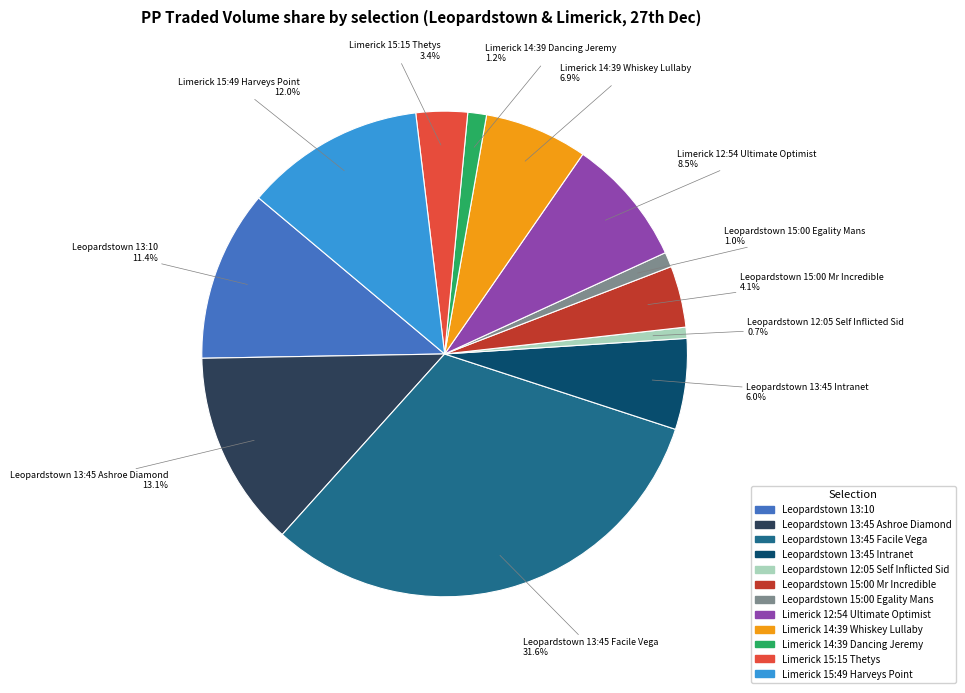

Which has a higher value, Limerick 14:39 Dancing Jeremy or Leopardstown 15:00 Mr Incredible?

Leopardstown 15:00 Mr Incredible